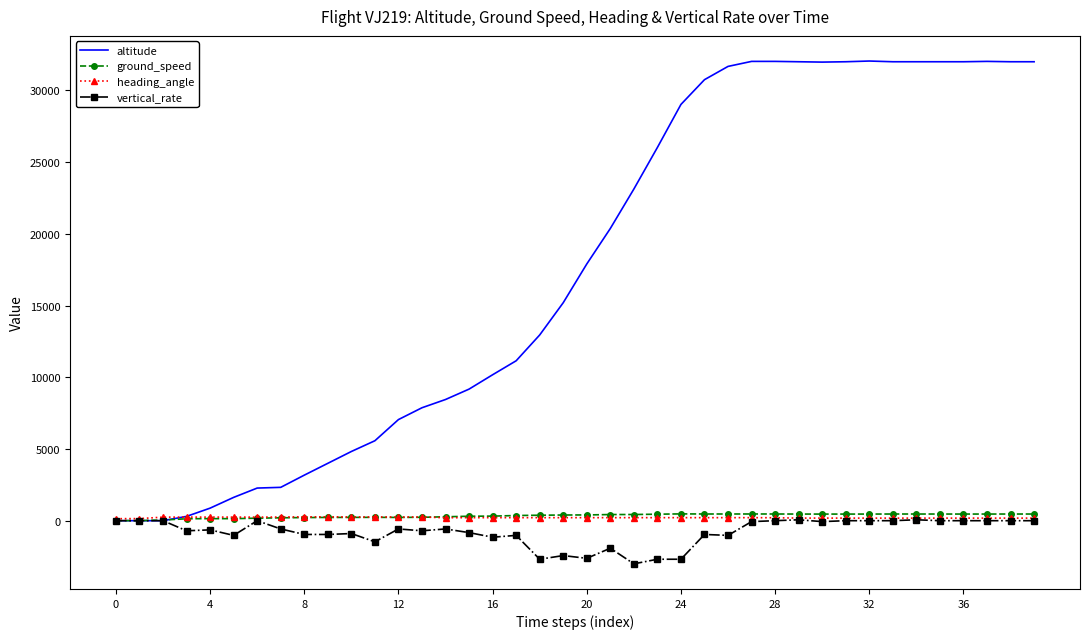

What is the average value of the altitude series?

17549